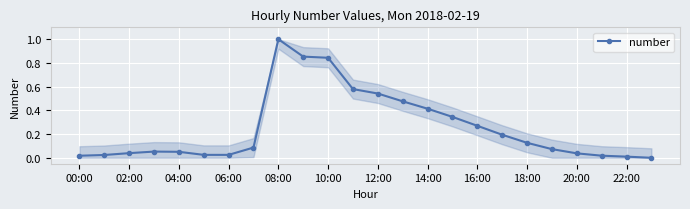

True or false: the data has more than 1 interior local peaks.

True